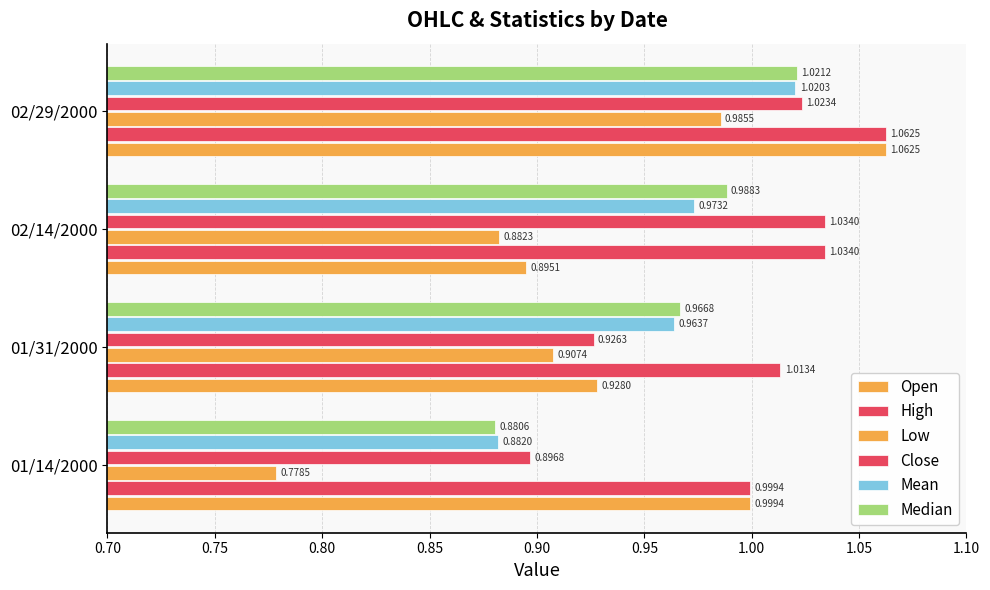

Count the number of categories in the chart.

4